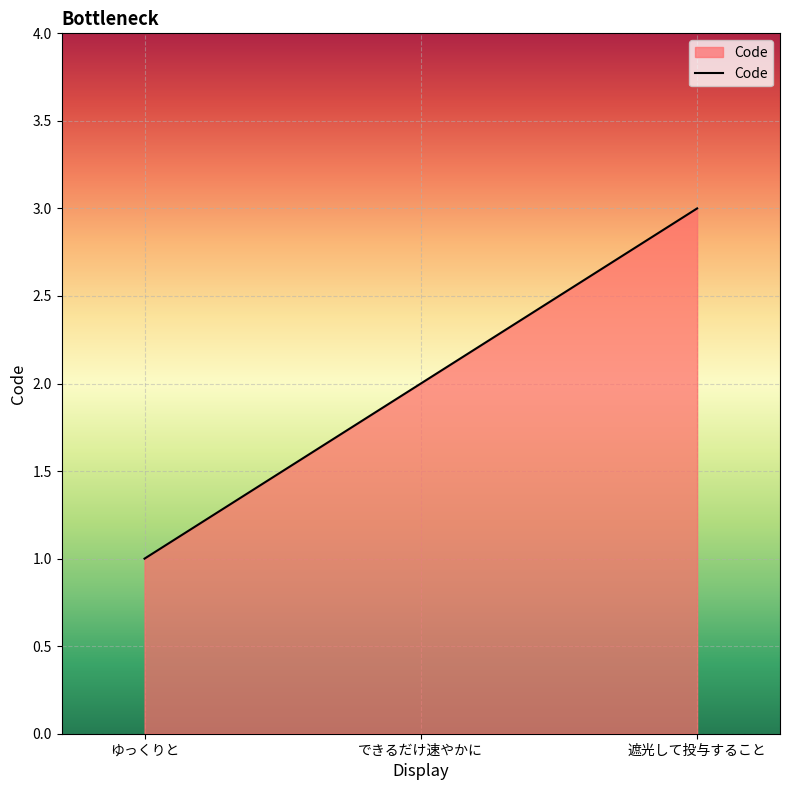

Is it true that the value at 遮光して投与すること is 4?

False